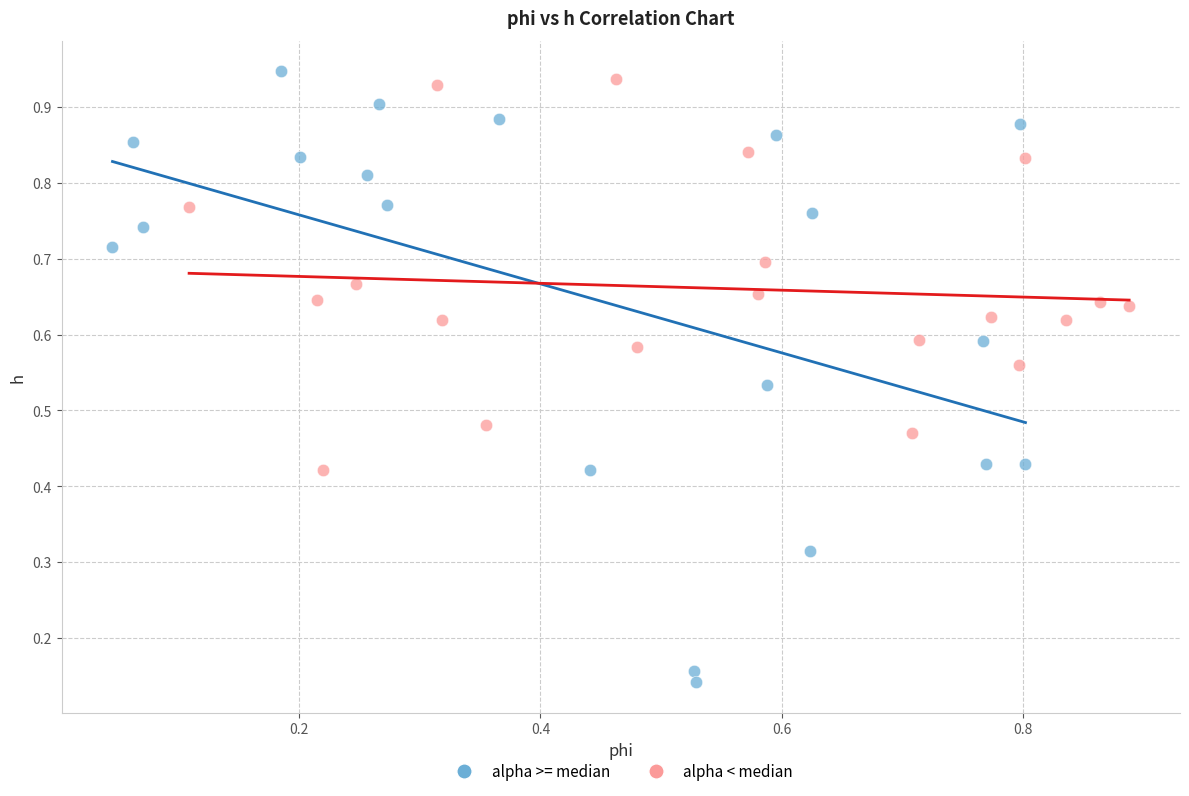

Which series contains the lowest Y value?

alpha >= median